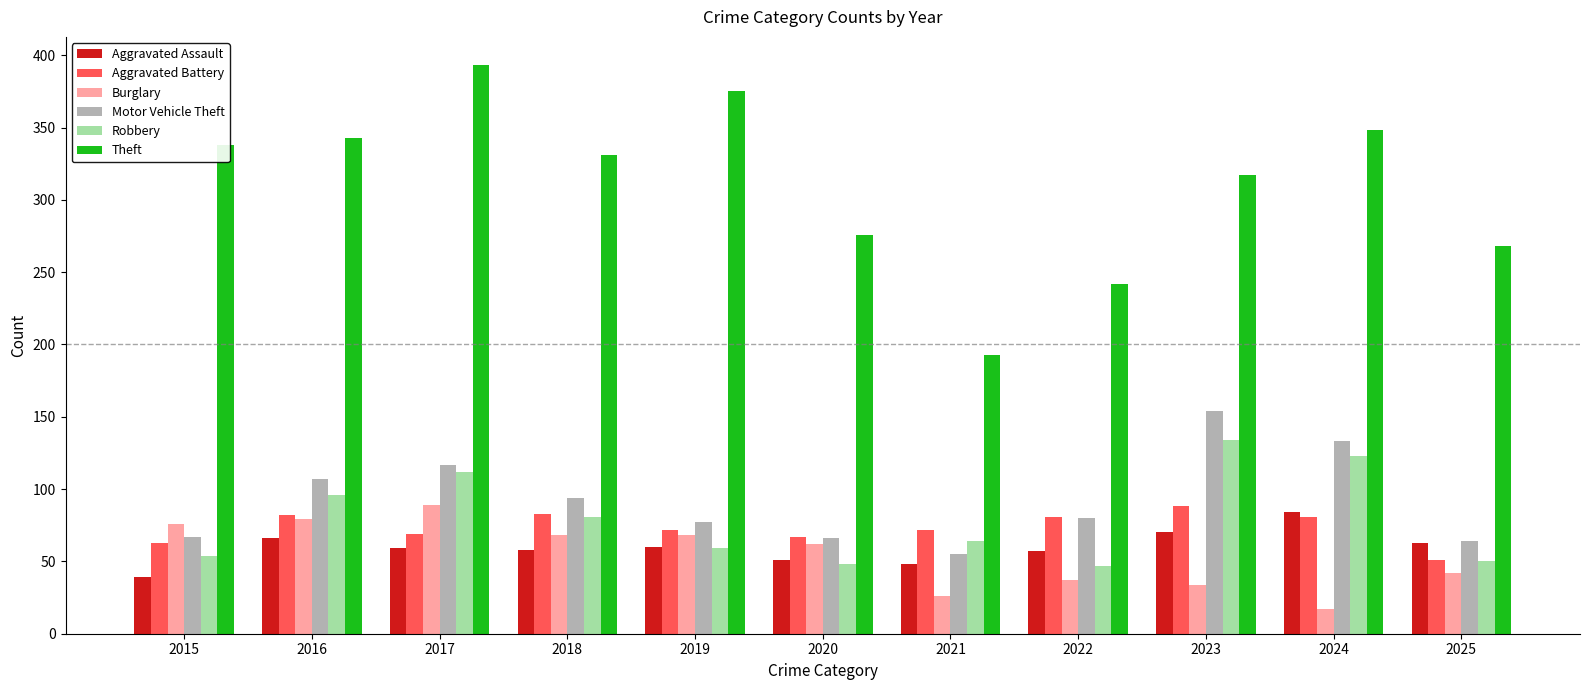

What is the total value across all series at 2020?

570